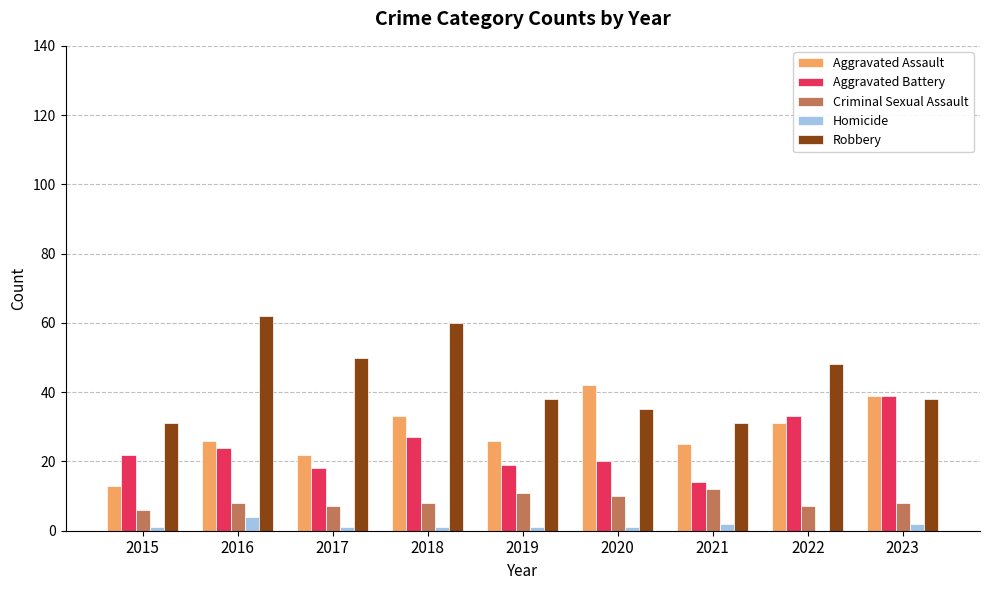

Reading left to right, list all the values displayed in this chart.

Aggravated Assault: 2015=13	2016=26	2017=22	2018=33	2019=26	2020=42	2021=25	2022=31	2023=39
Aggravated Battery: 2015=22	2016=24	2017=18	2018=27	2019=19	2020=20	2021=14	2022=33	2023=39
Criminal Sexual Assault: 2015=6	2016=8	2017=7	2018=8	2019=11	2020=10	2021=12	2022=7	2023=8
Homicide: 2015=1	2016=4	2017=1	2018=1	2019=1	2020=1	2021=2	2022=0	2023=2
Robbery: 2015=31	2016=62	2017=50	2018=60	2019=38	2020=35	2021=31	2022=48	2023=38